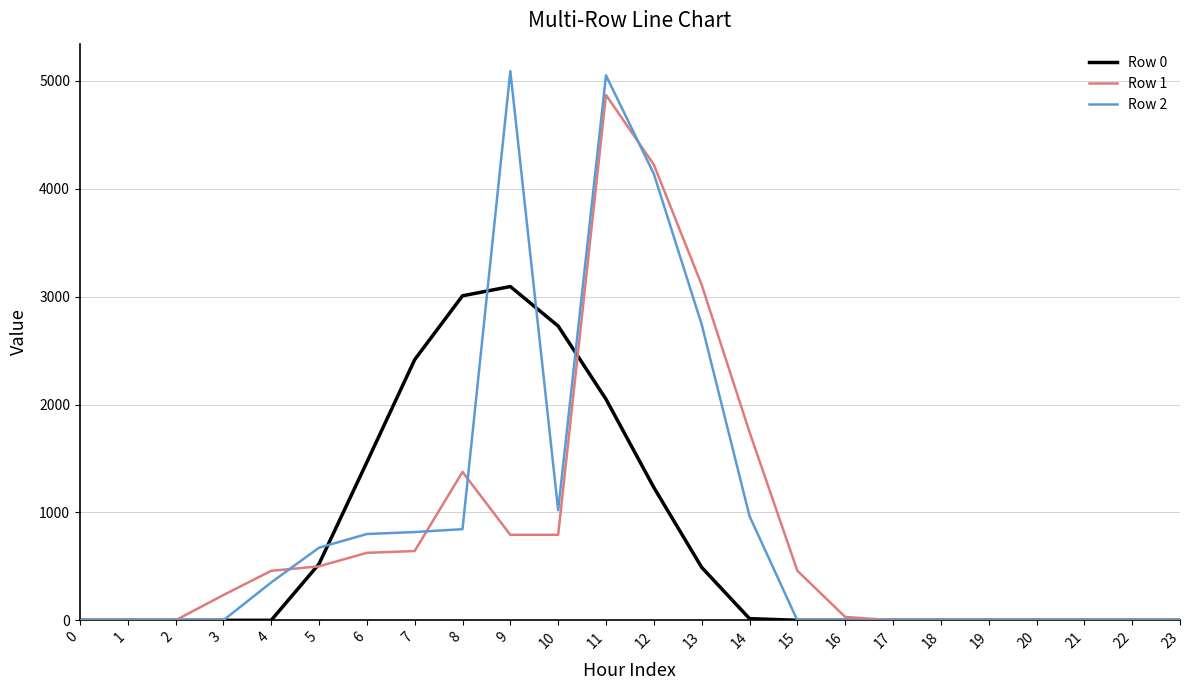

What is the greatest value displayed?

5090.6